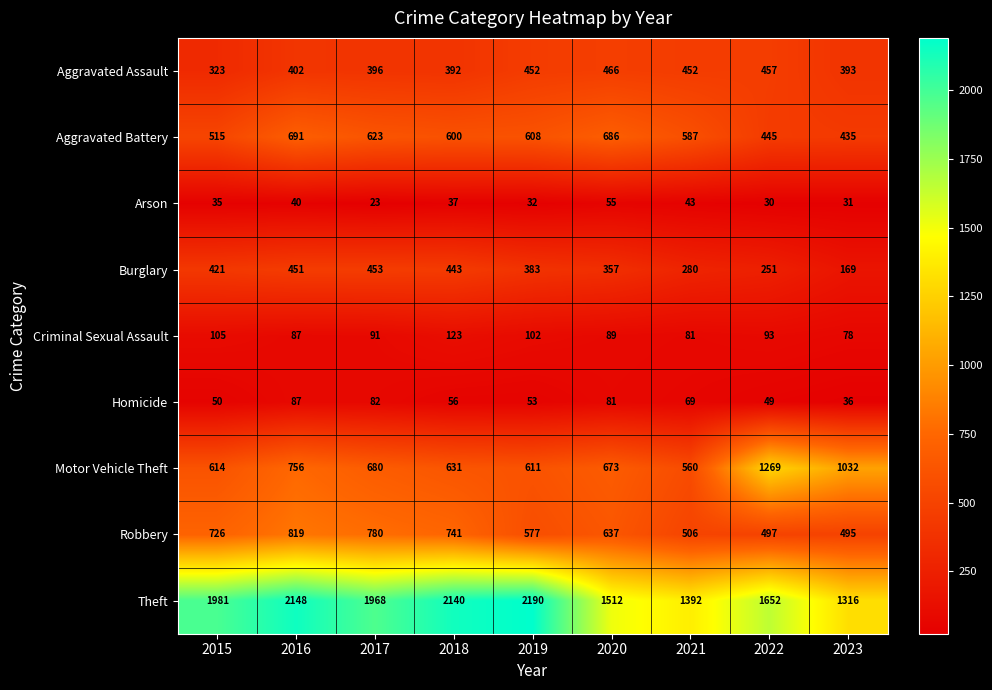

Which series has the largest range (max minus min)?

Theft